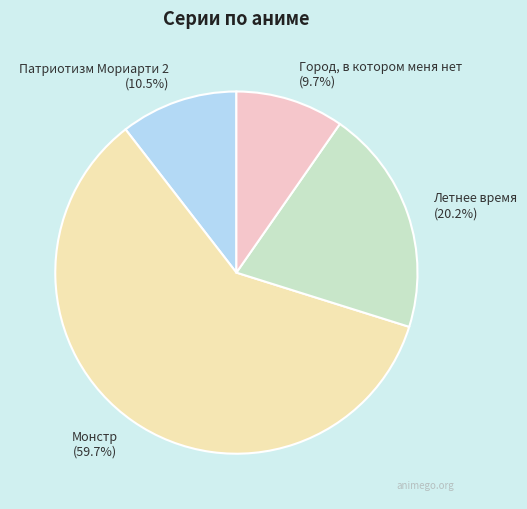

How many slices are in this pie chart?

4